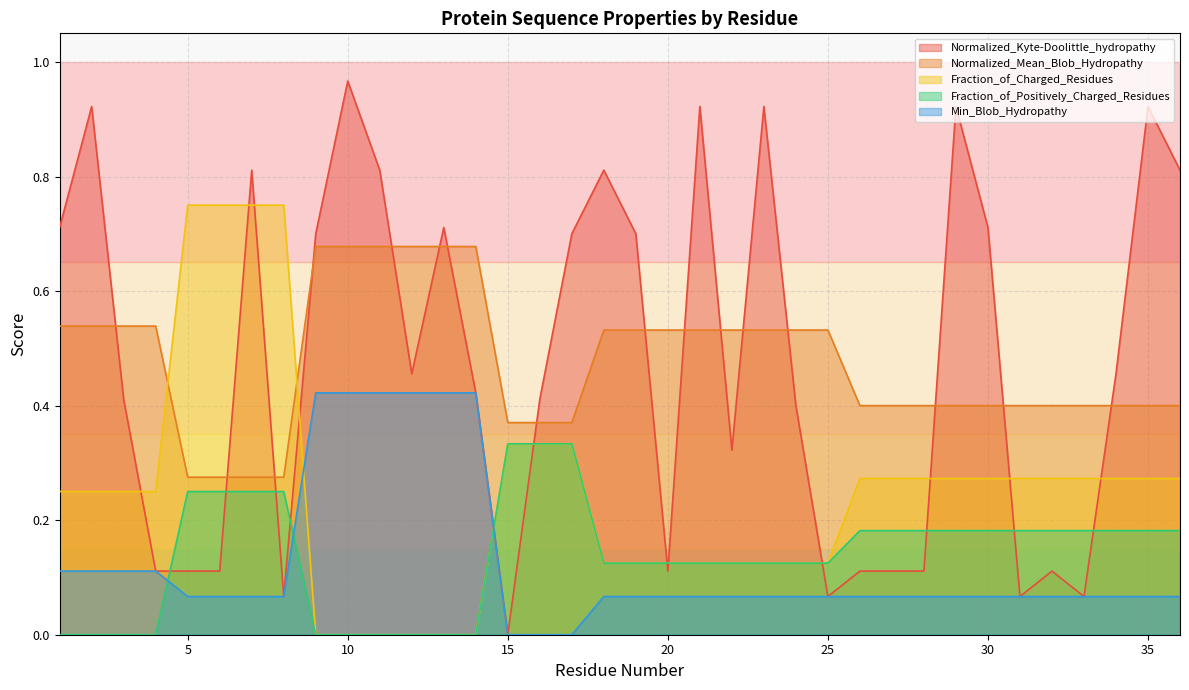

What is the maximum value shown in the chart?

1.0